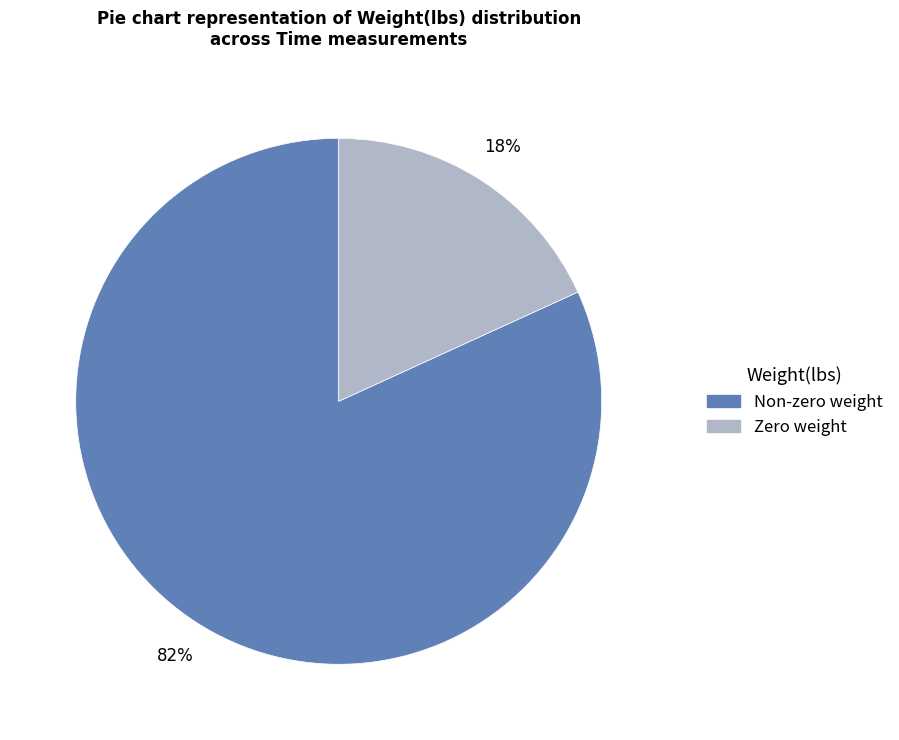

Does any single category account for the majority?

Yes